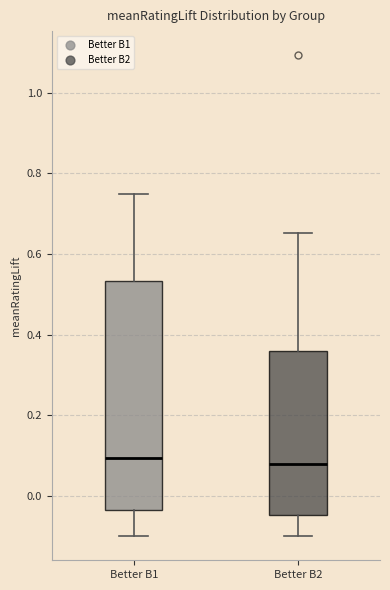

Reading left to right, transcribe this box plot: for each box, give where its median line is, the range the box spans, and where its two whiskers end, as read against the y-axis. The values are not printed on the chart, so give them approximately, as read against the axis.

Better B1: median 0.10, box -0.04 to 0.54, whiskers -0.10 to 0.74
Better B2: median 0.08, box -0.04 to 0.36, whiskers -0.10 to 0.66